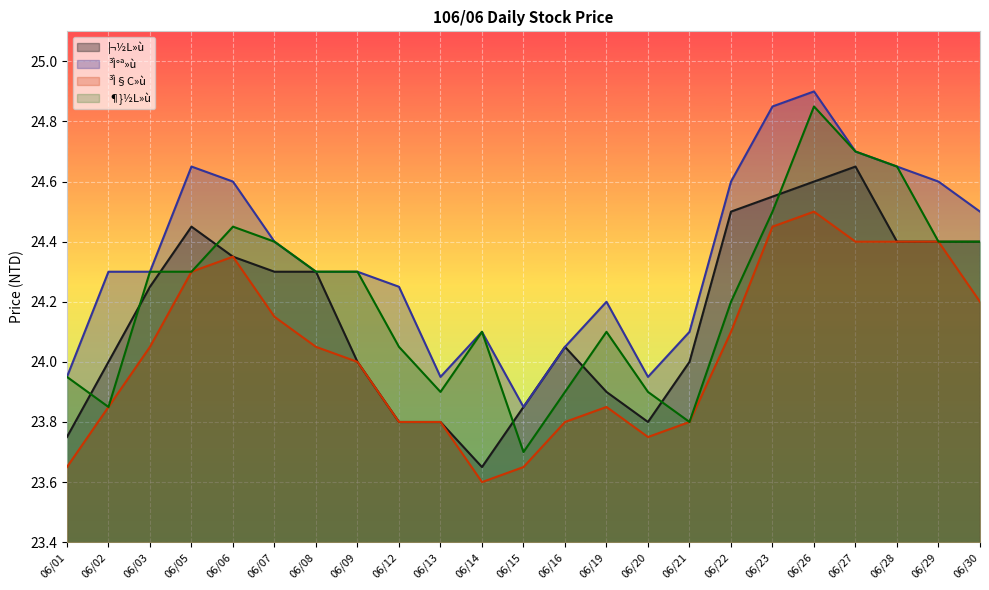

What is the minimum value shown in the chart?

23.6